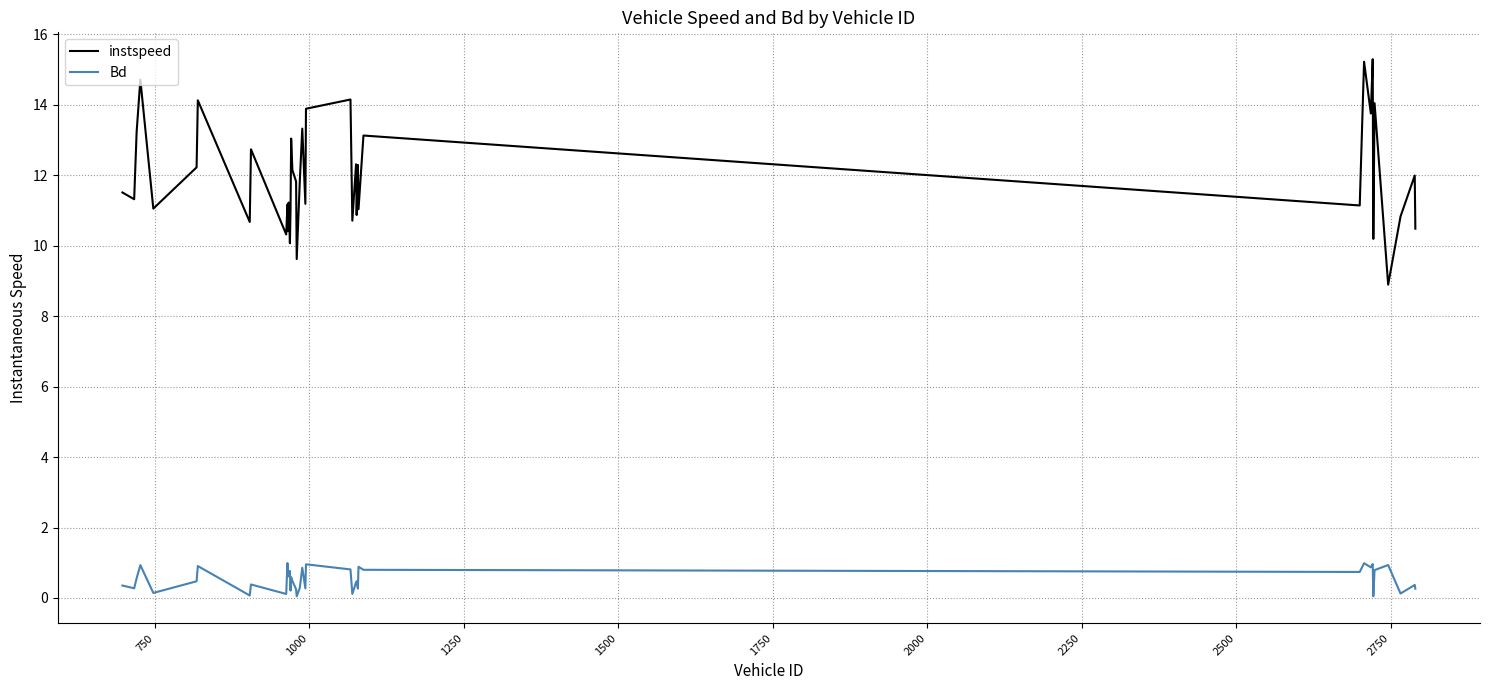

What is the difference between the maximum and minimum values in the Bd series?

0.9